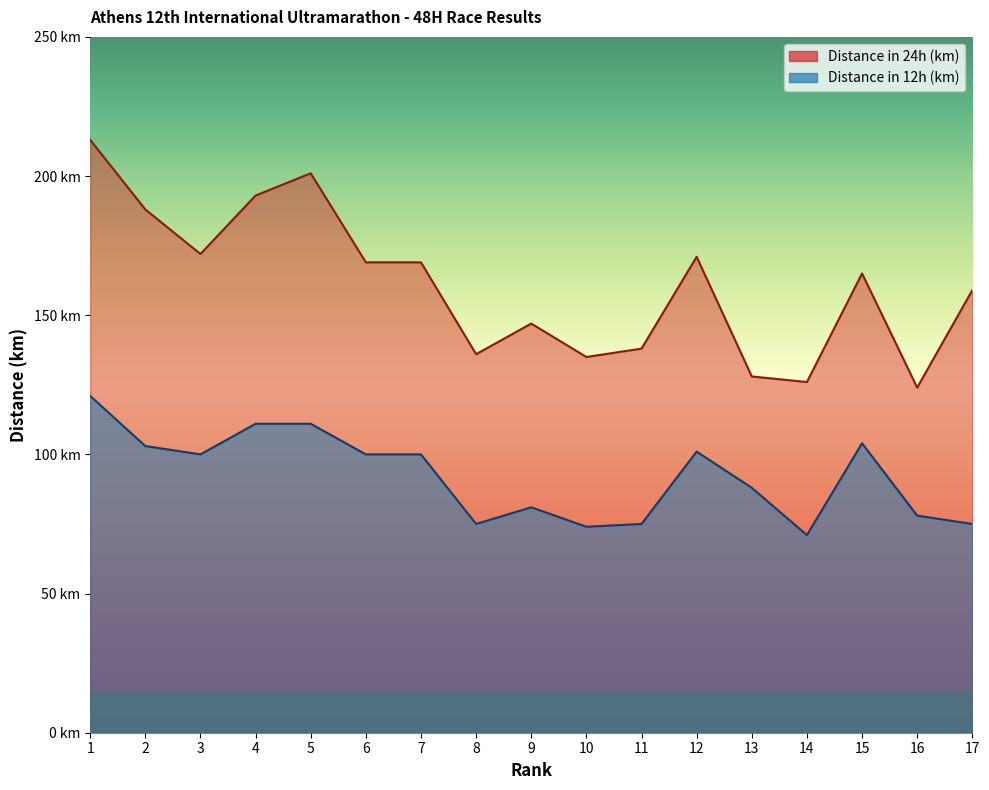

Which category has the lowest value across all series?

14